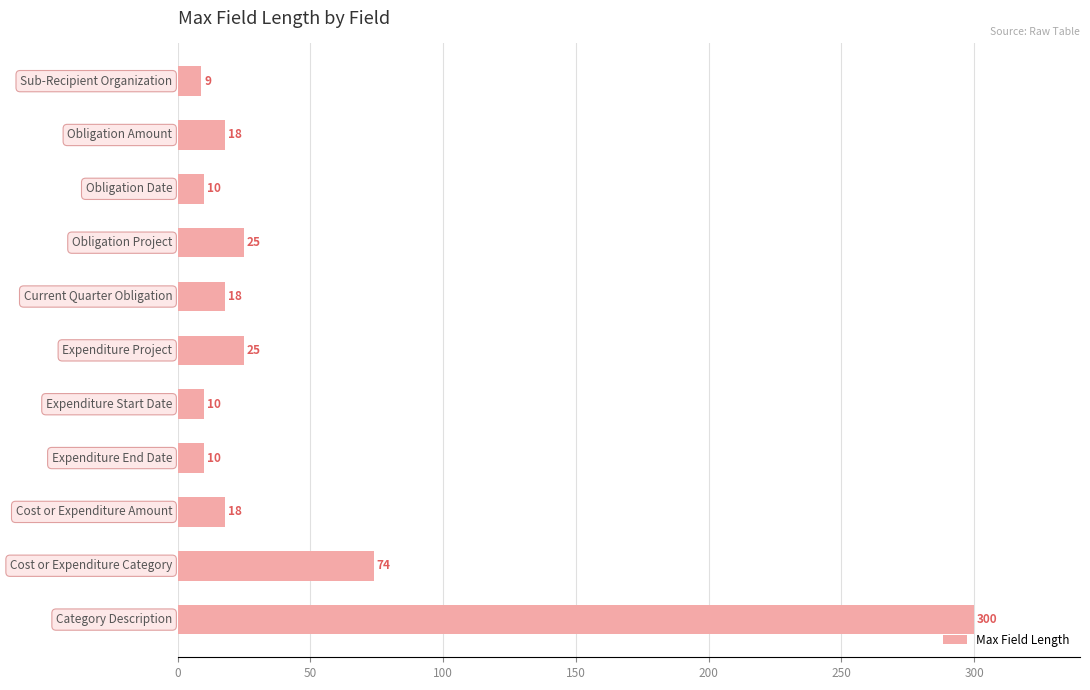

Reading top to bottom, list all the values displayed in this chart.

9	18	10	25	18	25	10	10	18	74	300